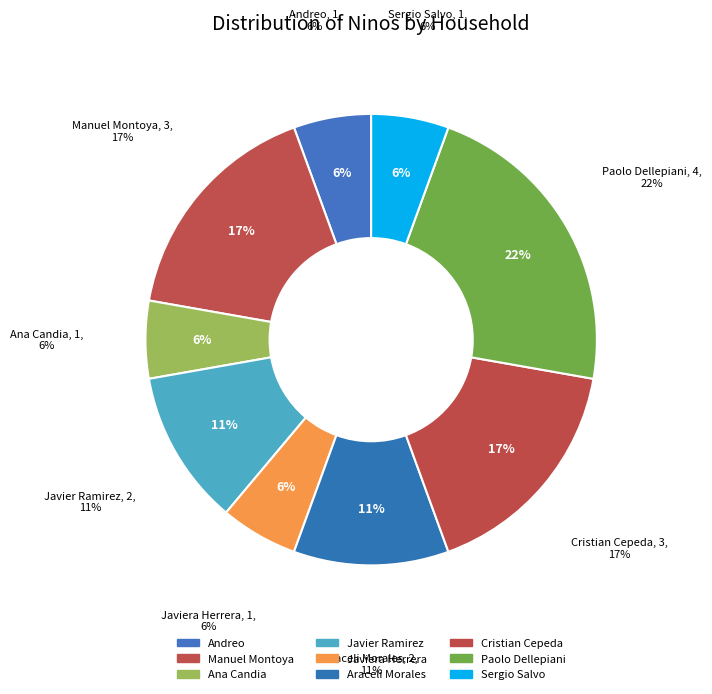

What percentage is the Andreo slice, to the nearest percent?

6%